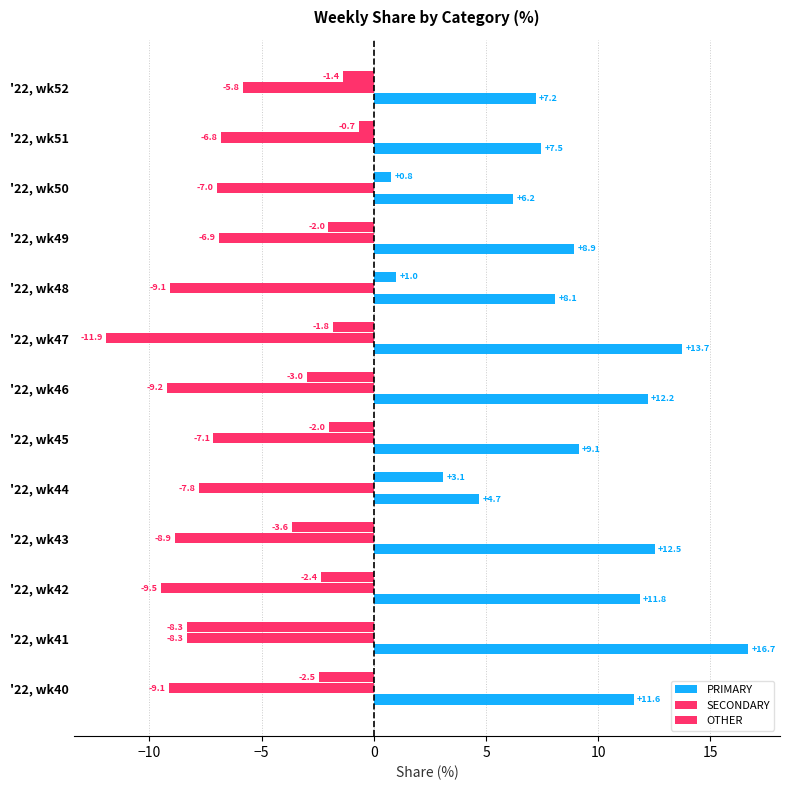

How many values in OTHER are below zero?

10